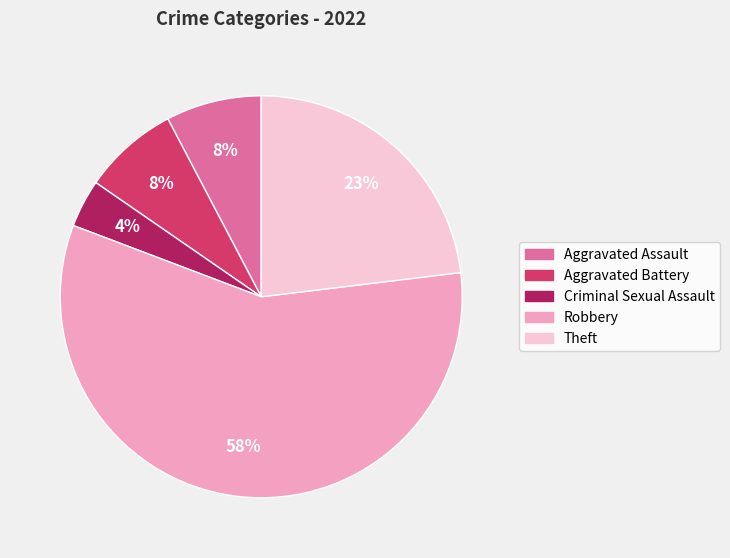

Combined, do Criminal Sexual Assault and Robbery account for over 50%?

Yes